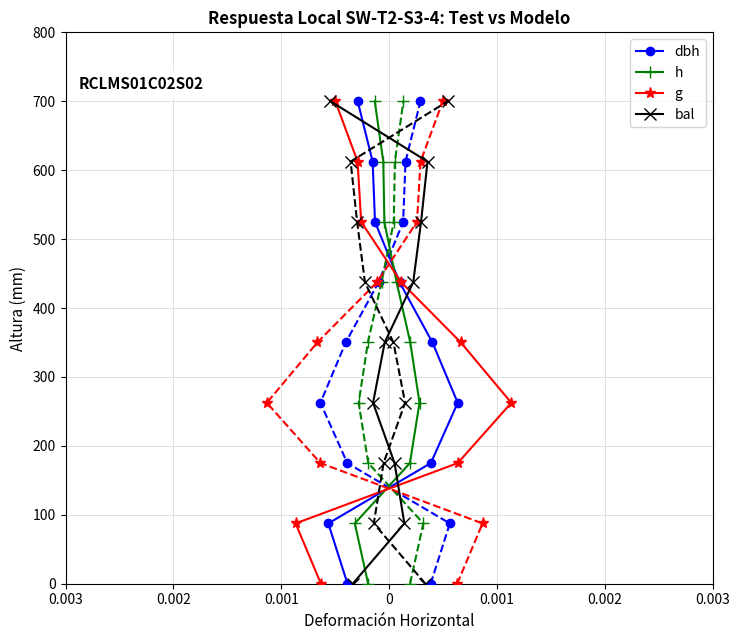

True or false: bal and g cross at least once.

False